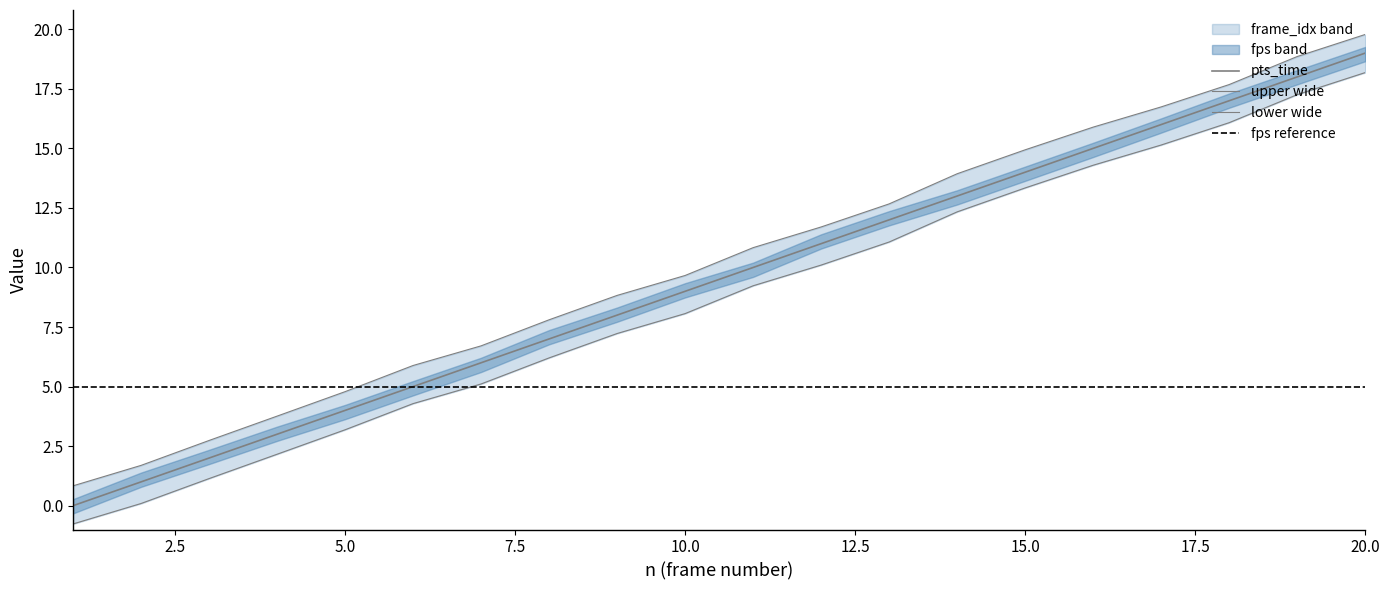

Count the number of categories in the chart.

20